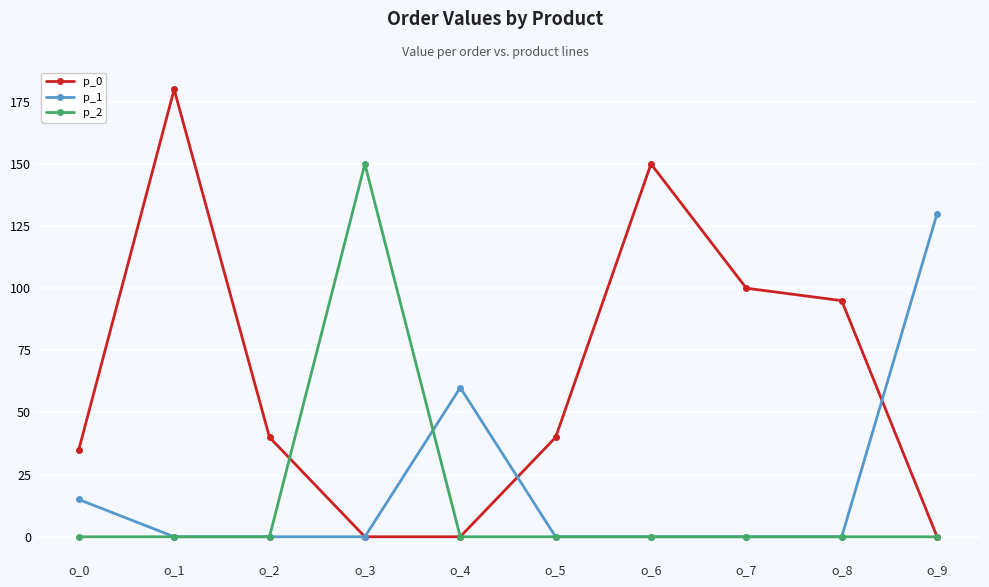

What is the value of the p_0 point at the 7th from the left?

150